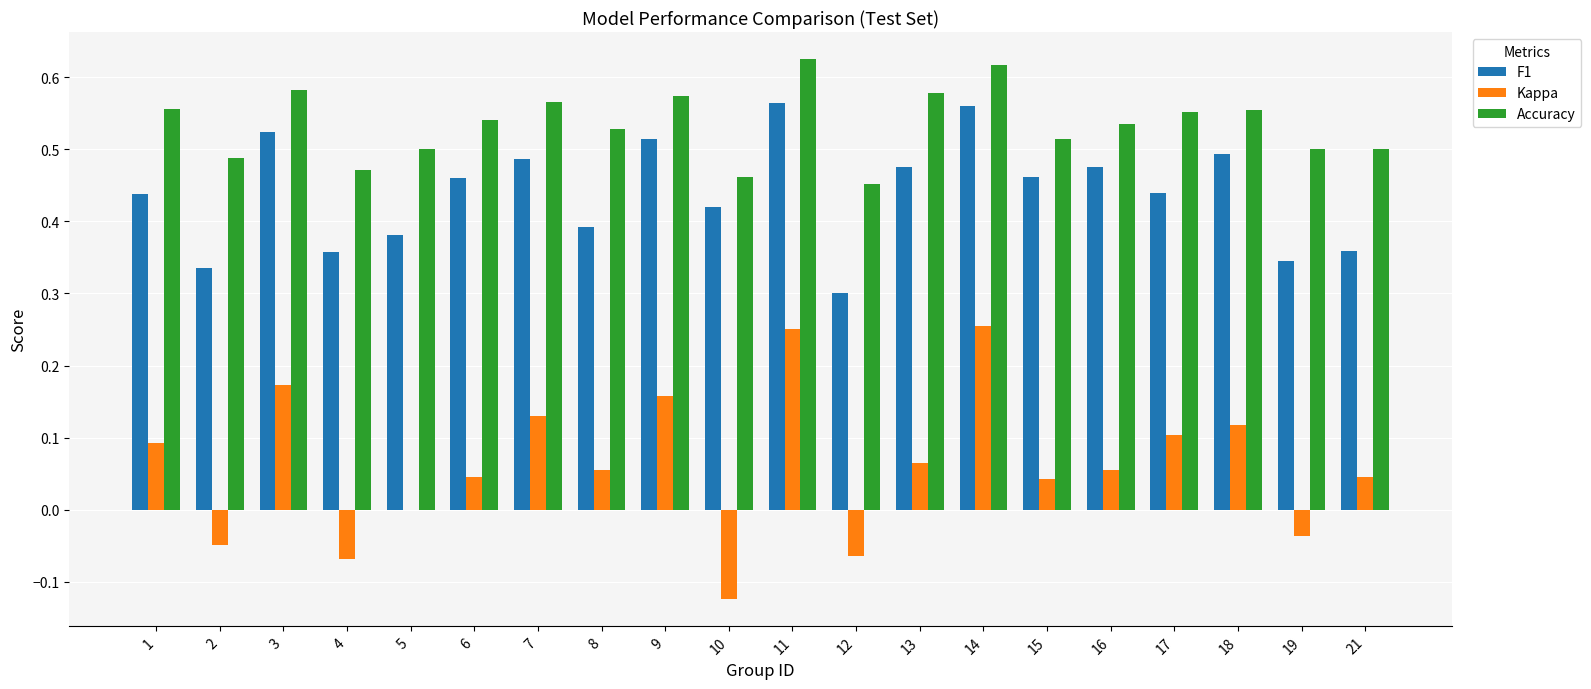

Is the value of Accuracy at 13 greater than the value of Kappa at 2?

Yes